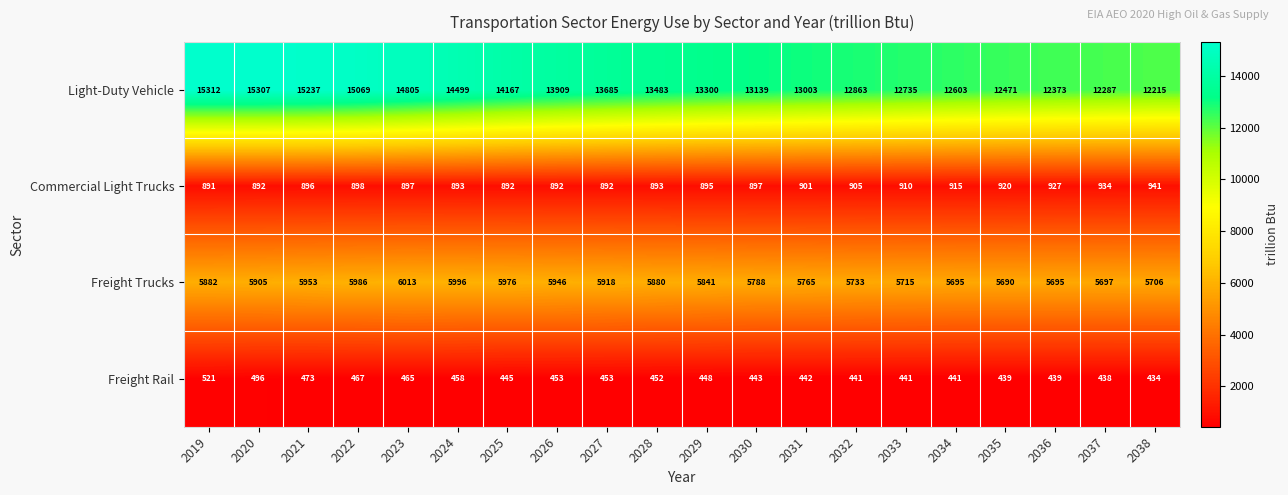

At which label does Commercial Light Trucks first exceed 897?

2022